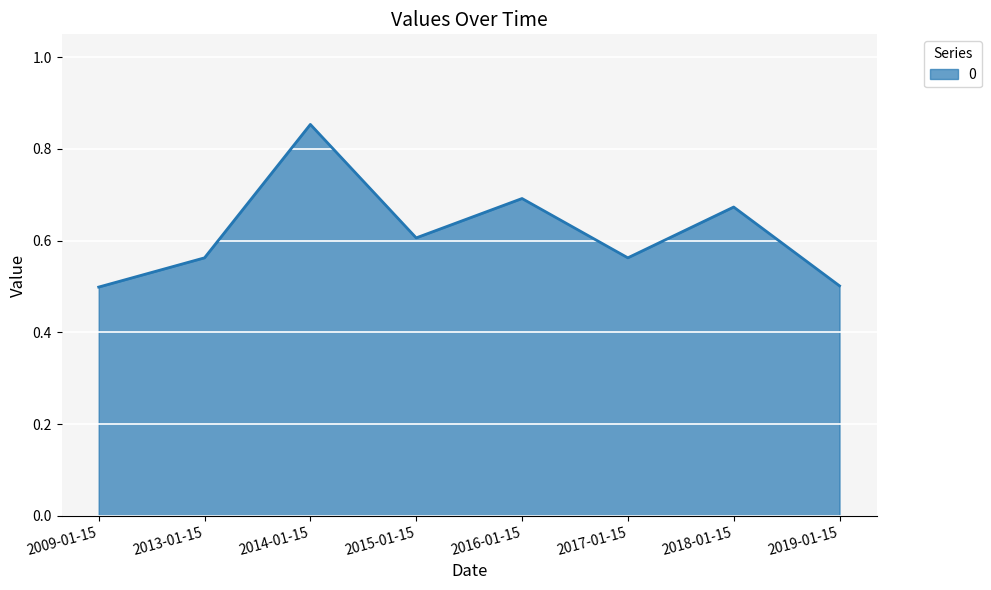

Is it true that the value at 2014-01-15 is 0.5?

False